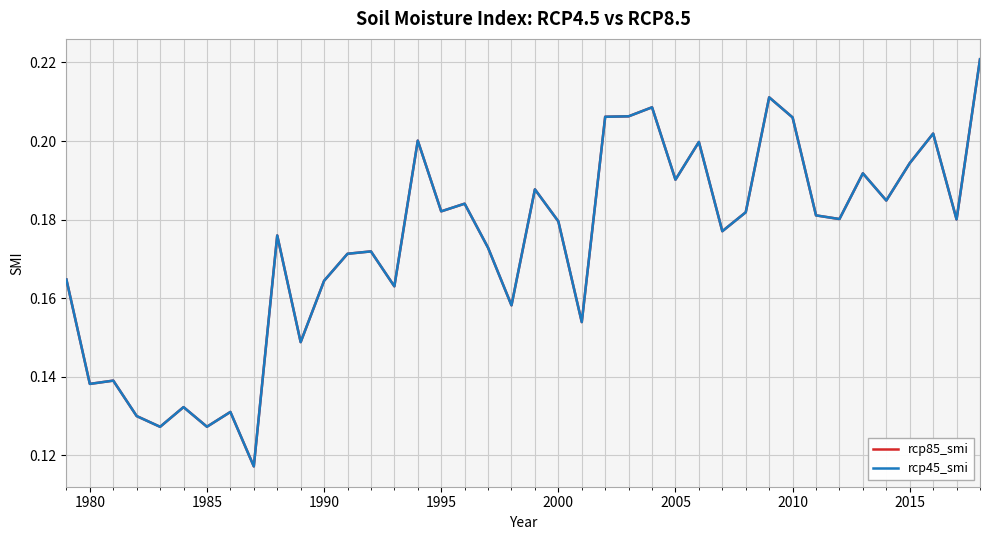

Is this an area chart (filled region under the line)?

No